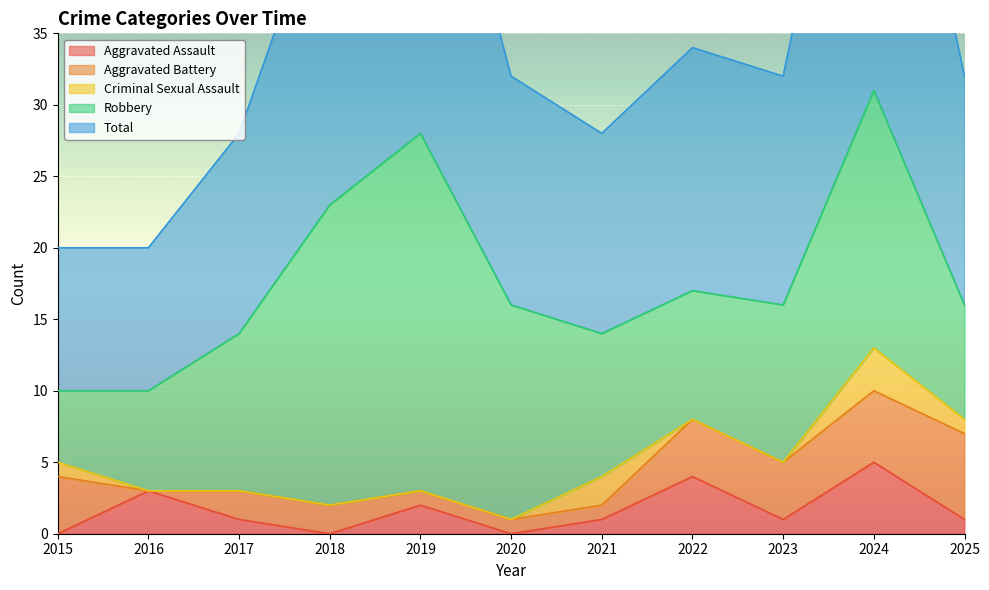

Where does the Aggravated Assault series first go above 1?

2016